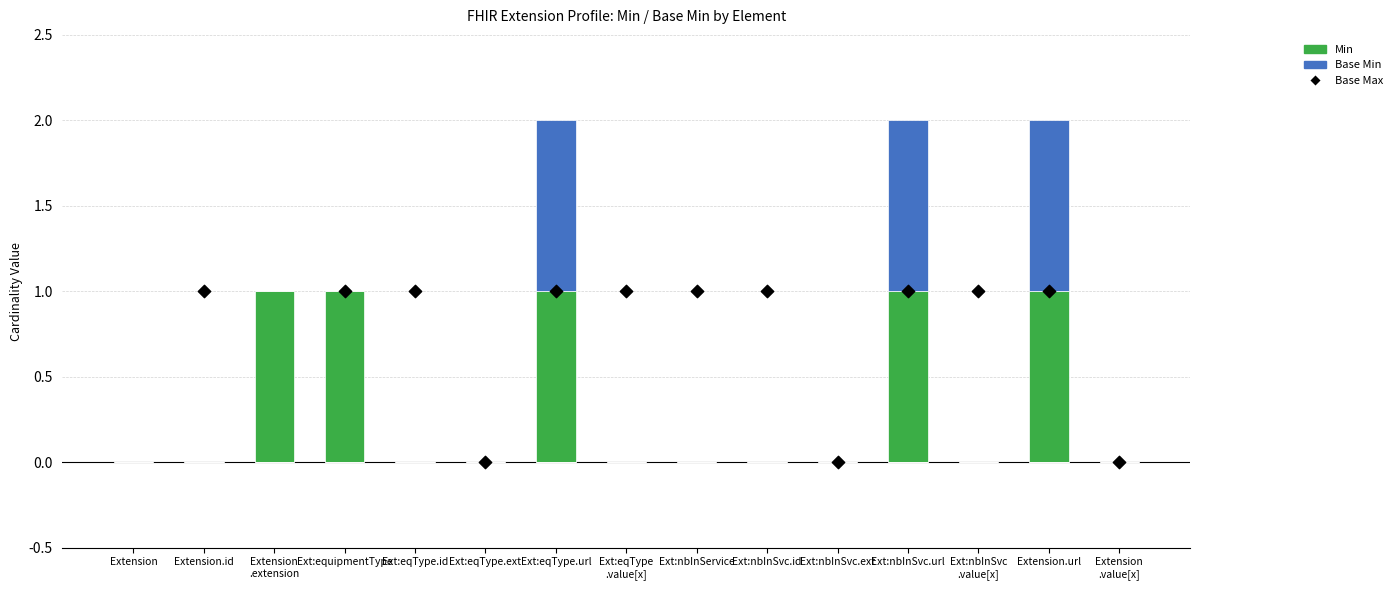

What are all the series names shown in the legend?

Min, Base Min, Base Max